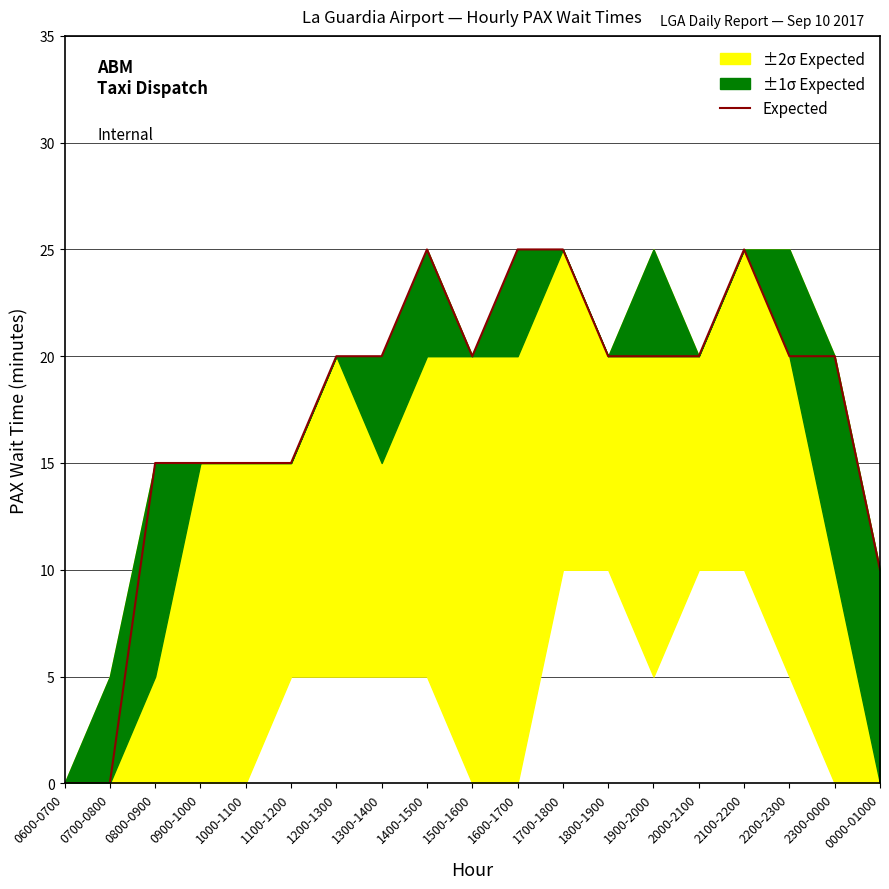

The value at 2300-0000 is 20. True or false?

True